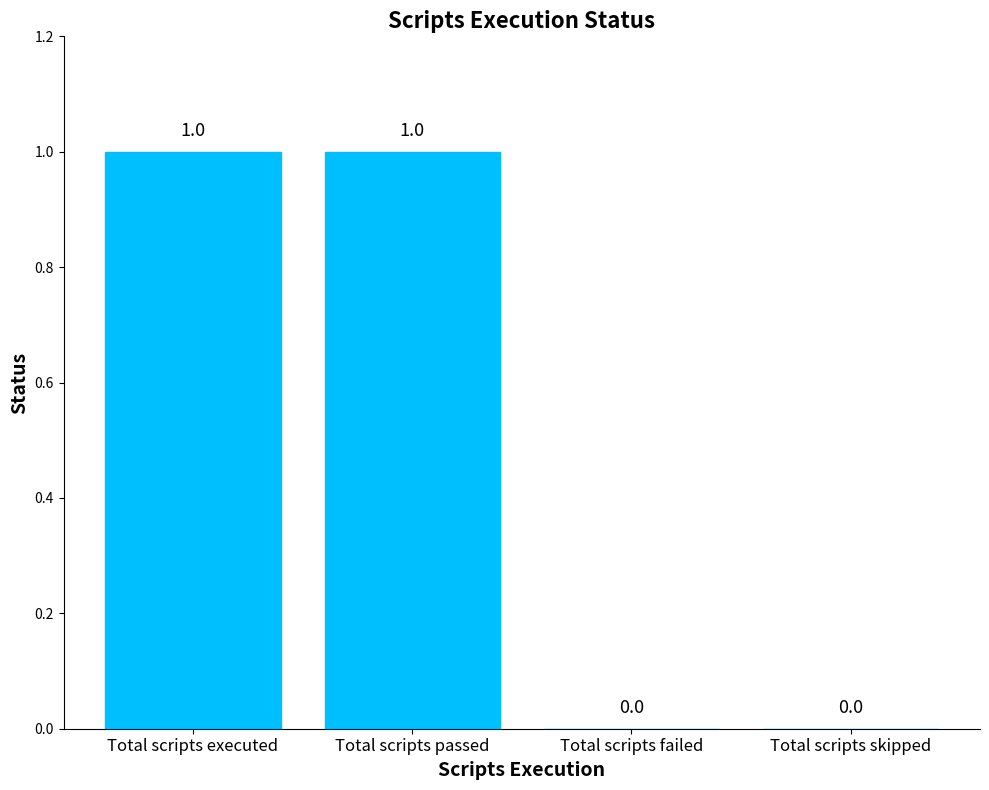

What is the change in value from Total scripts passed to Total scripts skipped?

-1